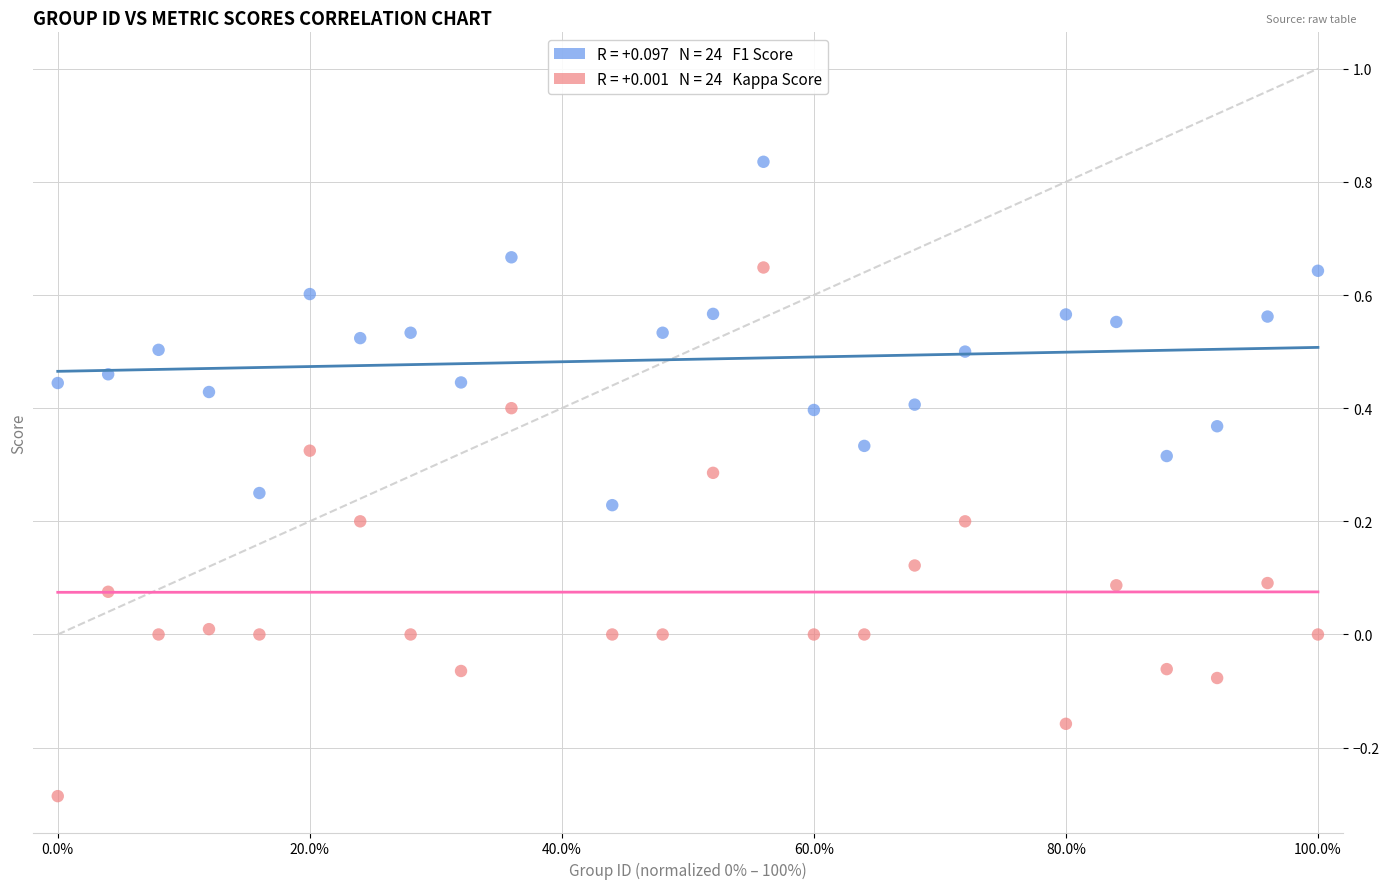

Across all data points, what is the range of X values (max minus min)?

1.0